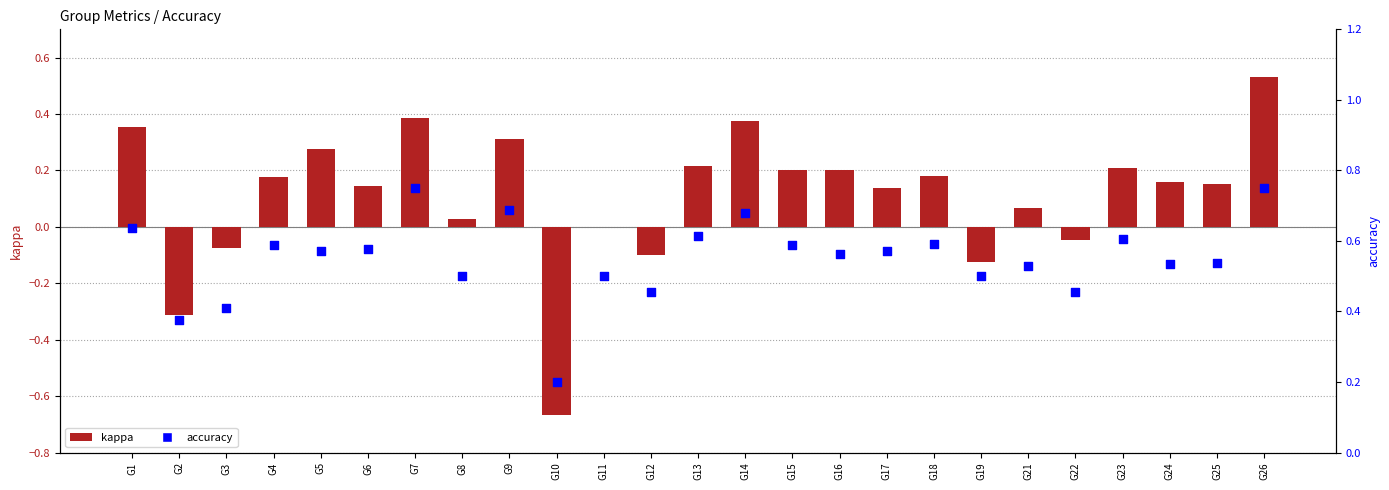

Which series has the largest total across all categories?

accuracy